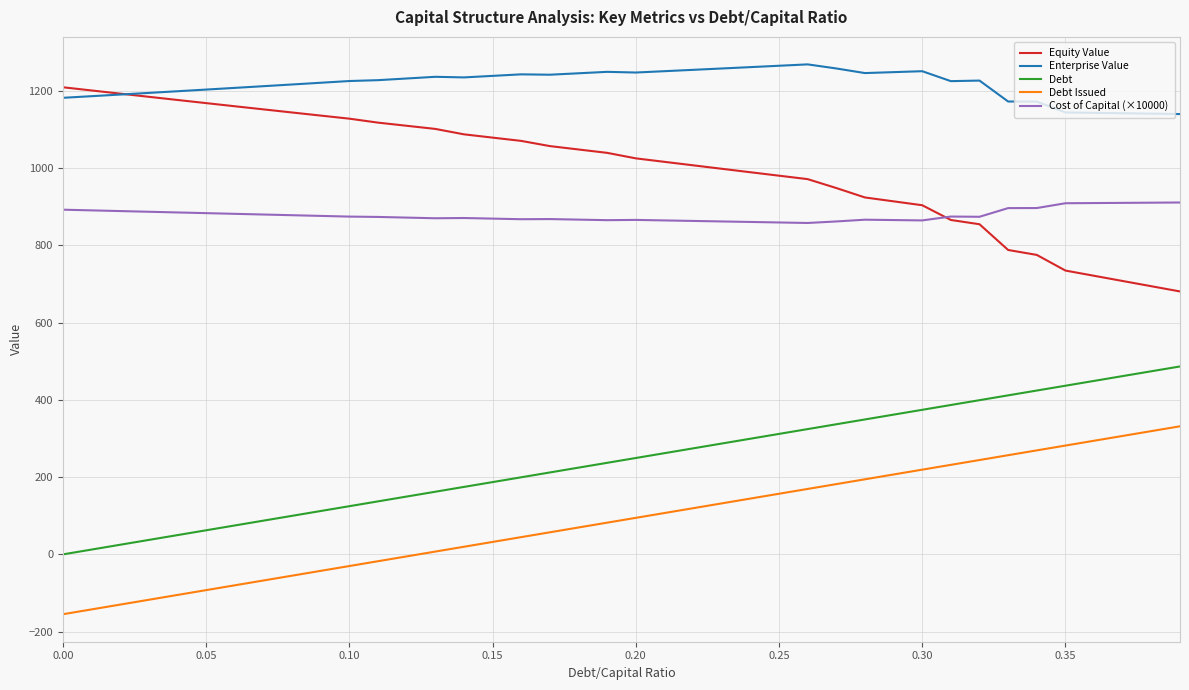

What is the lowest value of the Debt Issued series?

-154.9